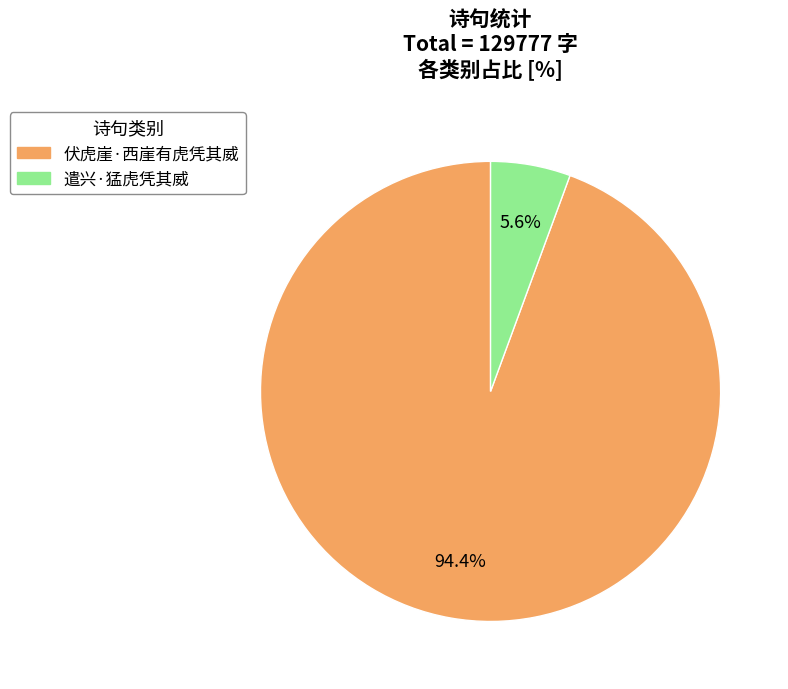

Between 遣兴·猛虎凭其威 and 伏虎崖·西崖有虎凭其威, which is larger?

伏虎崖·西崖有虎凭其威